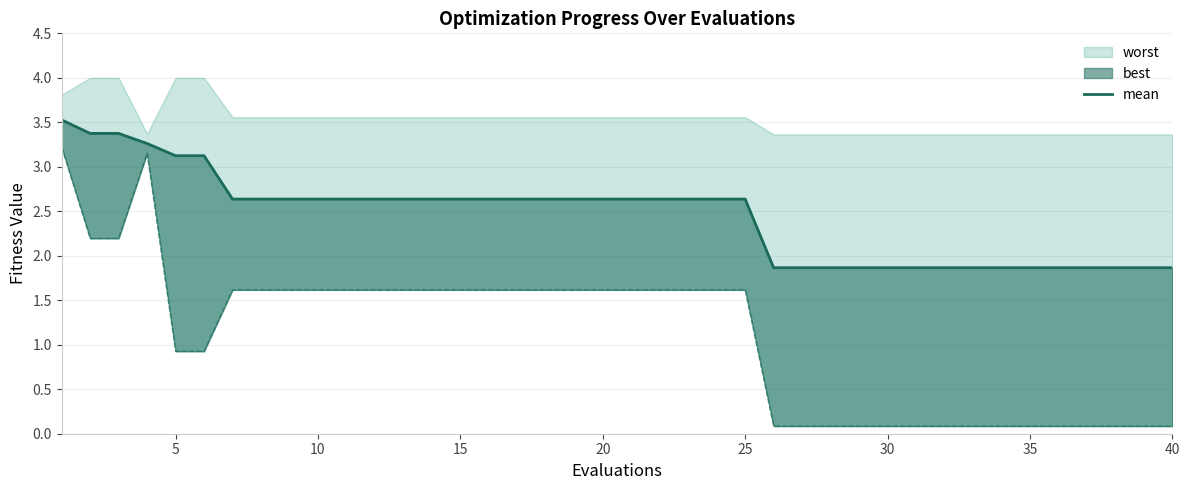

Reading left to right, list all the values displayed in this chart.

3.5	3.4	3.4	3.3	3.1	3.1	2.6	2.6	2.6	2.6	2.6	2.6	2.6	2.6	2.6	2.6	2.6	2.6	2.6	2.6	2.6	2.6	2.6	2.6	2.6	1.9	1.9	1.9	1.9	1.9	1.9	1.9	1.9	1.9	1.9	1.9	1.9	1.9	1.9	1.9